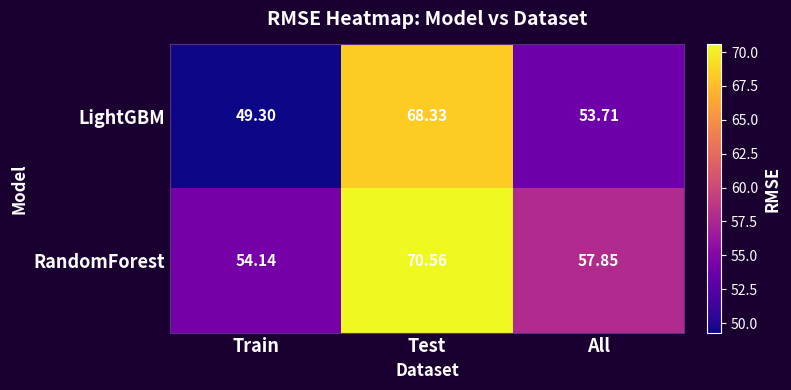

At which label does LightGBM reach its peak?

Test